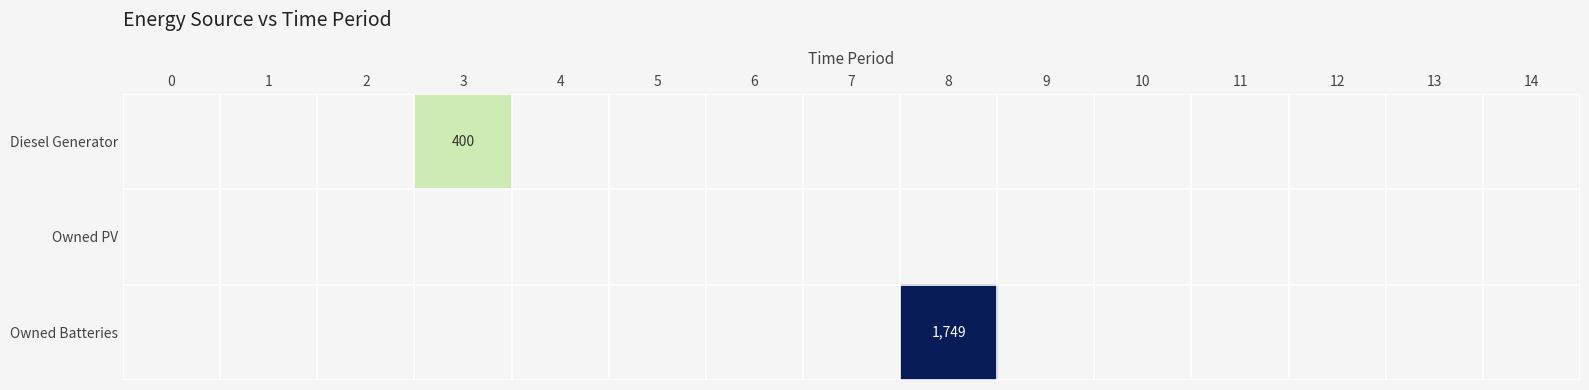

Is it true that Owned PV equals 0 at 2?

True